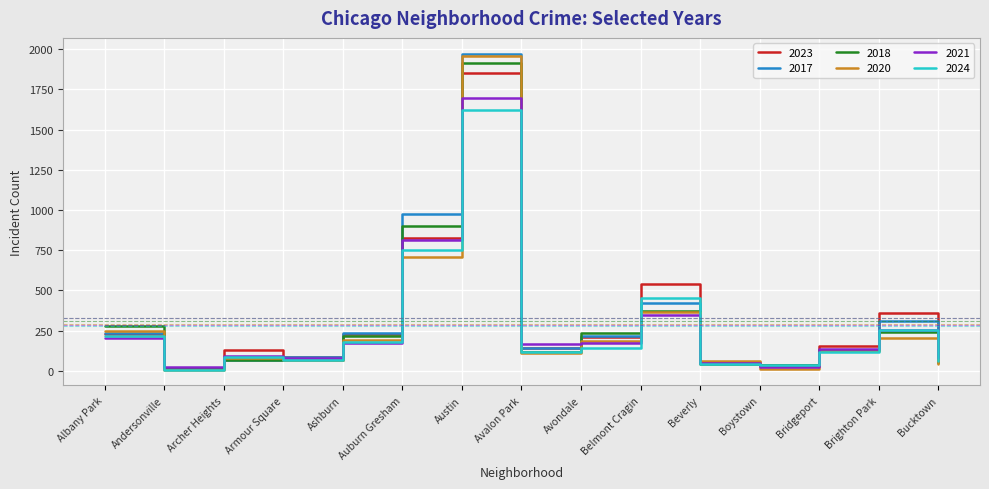

How many lines are shown in the chart?

6